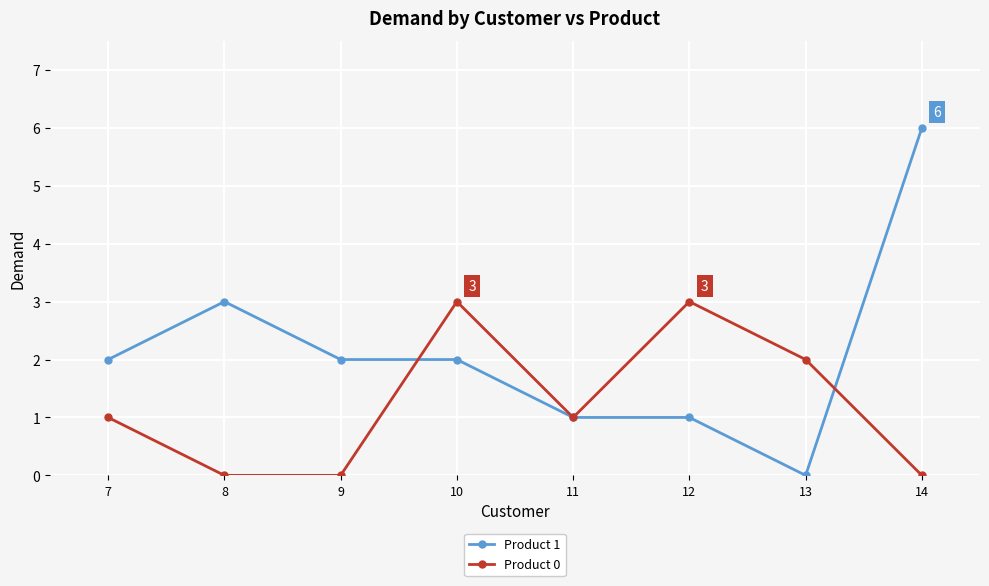

Which series has the largest total across all categories?

Product 1